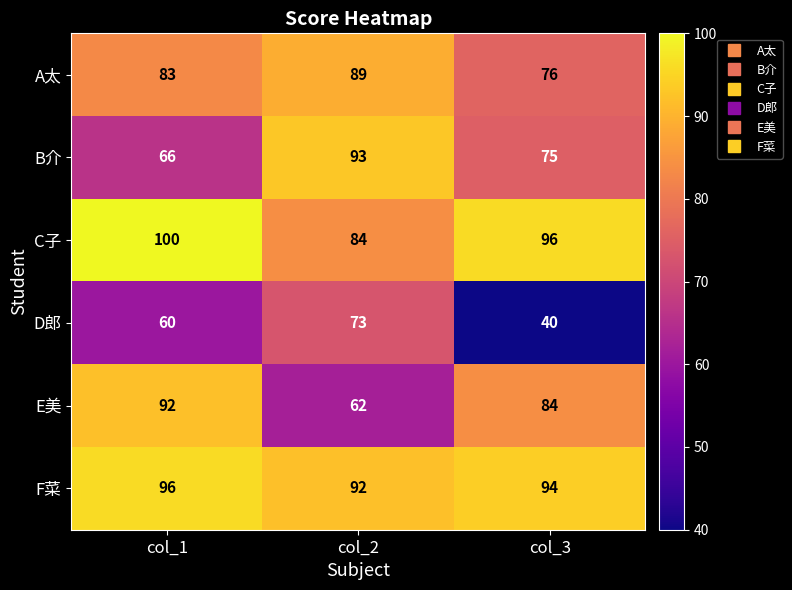

Which series has the largest total across all categories?

F菜